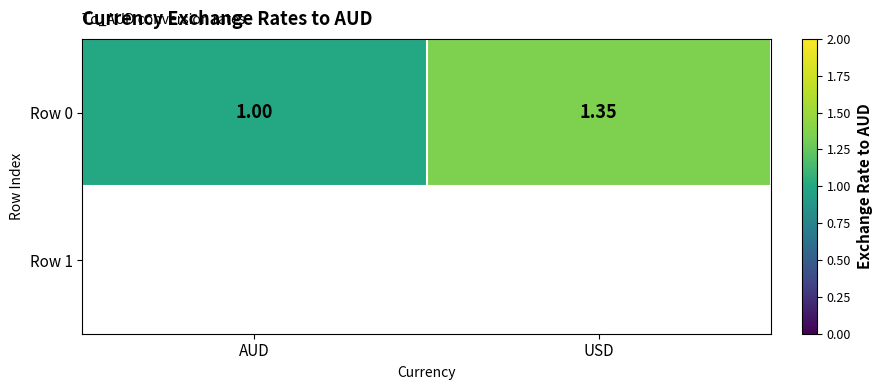

What is the minimum value shown in the chart?

1.0